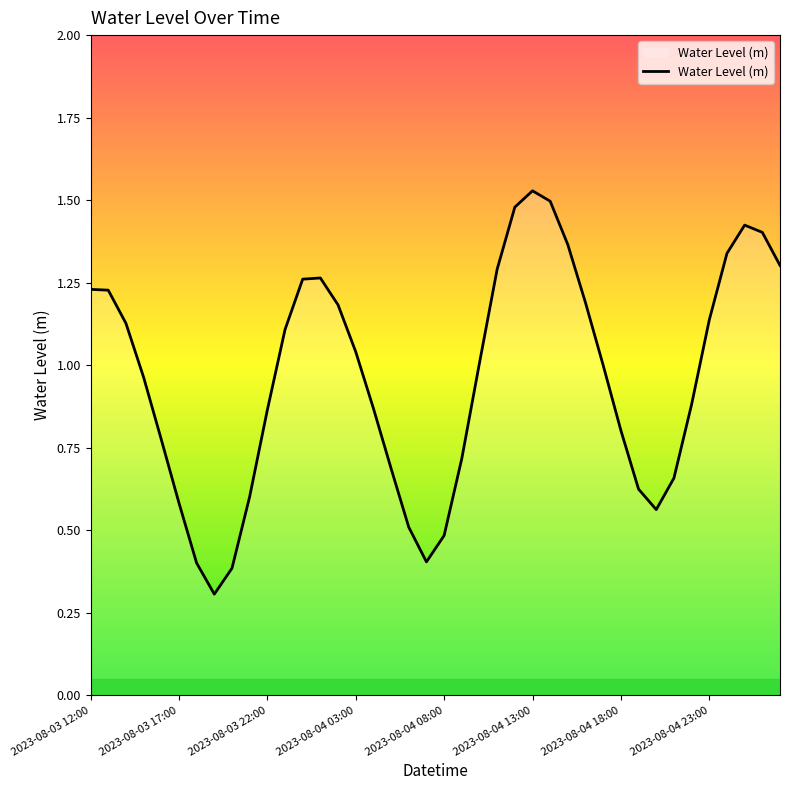

How many lines are shown in the chart?

1